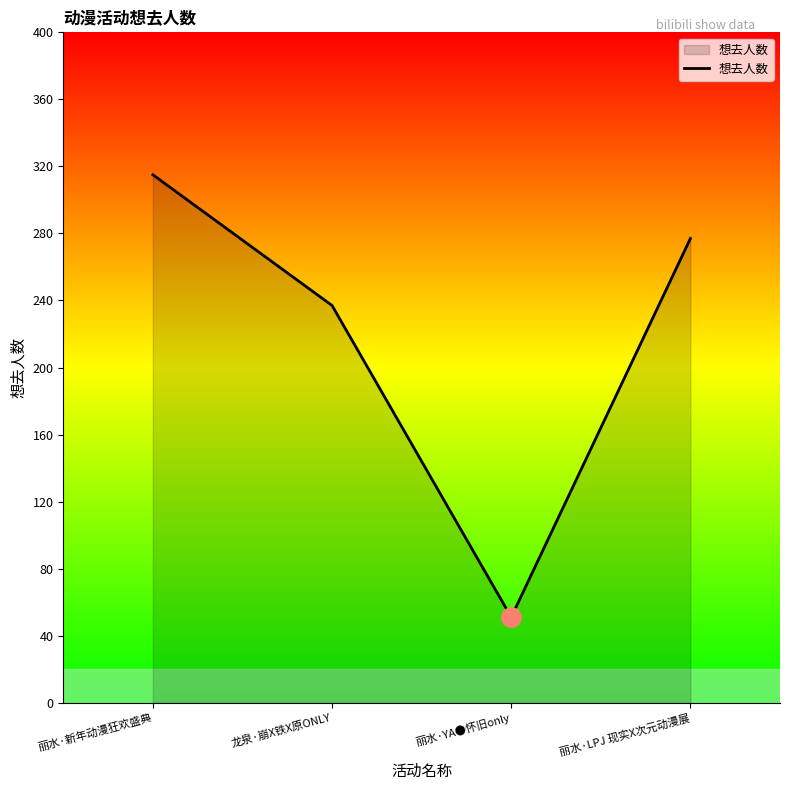

Reading left to right, extract all data points from this chart.

丽水·新年动漫狂欢盛典=315	龙泉·崩X铁X原ONLY=237	丽水·YA●怀旧only=51	丽水·LPJ 现实X次元动漫展=277